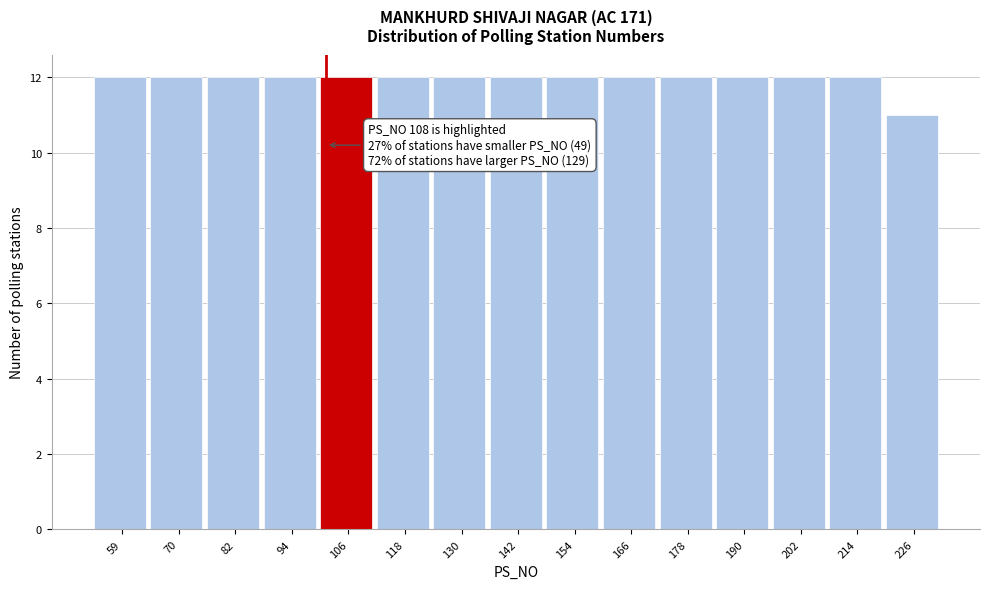

Reading right to left, list all the values displayed in this chart.

226=11	214=12	202=12	190=12	178=12	166=12	154=12	142=12	130=12	118=12	106=12	94=12	82=12	70=12	59=12